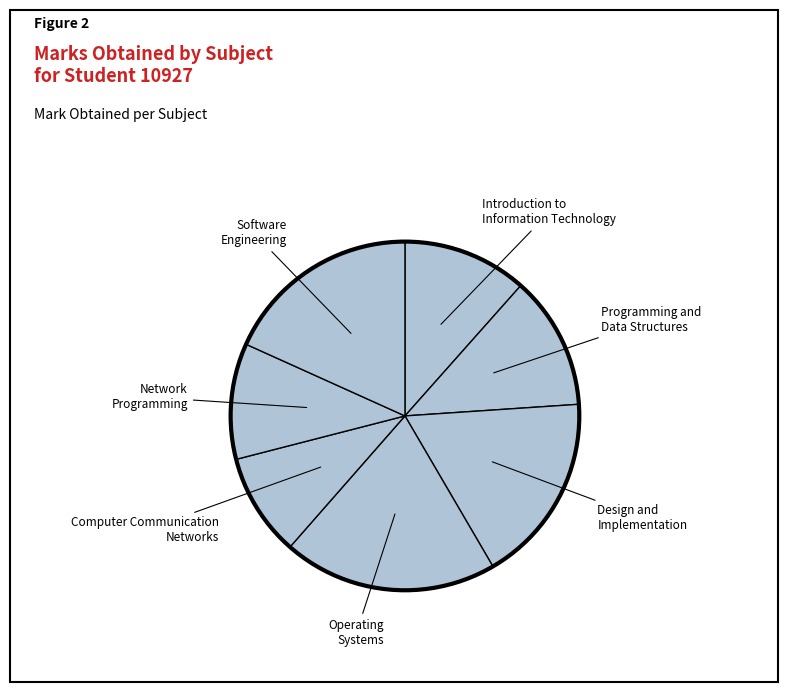

How many segments does this pie chart have?

7